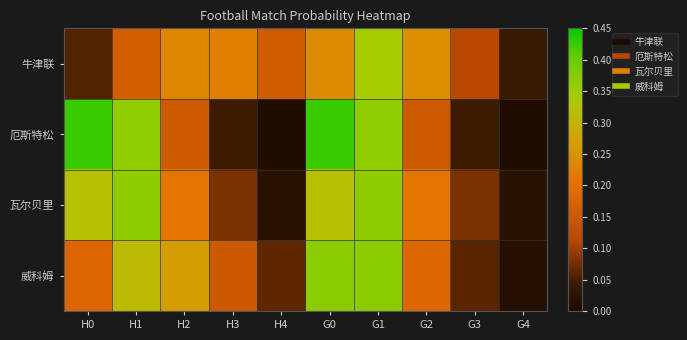

At which category does the chart reach its peak across all series?

H0